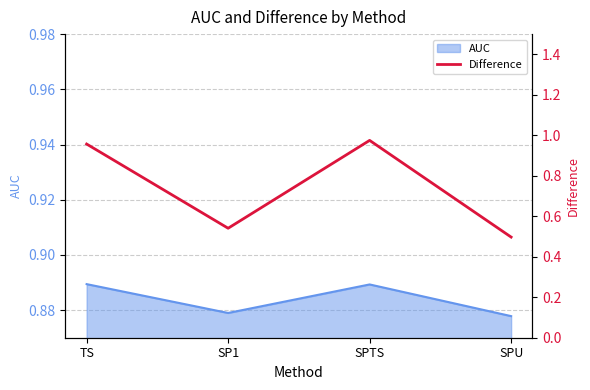

At which category does the data reach its first local peak?

SPTS